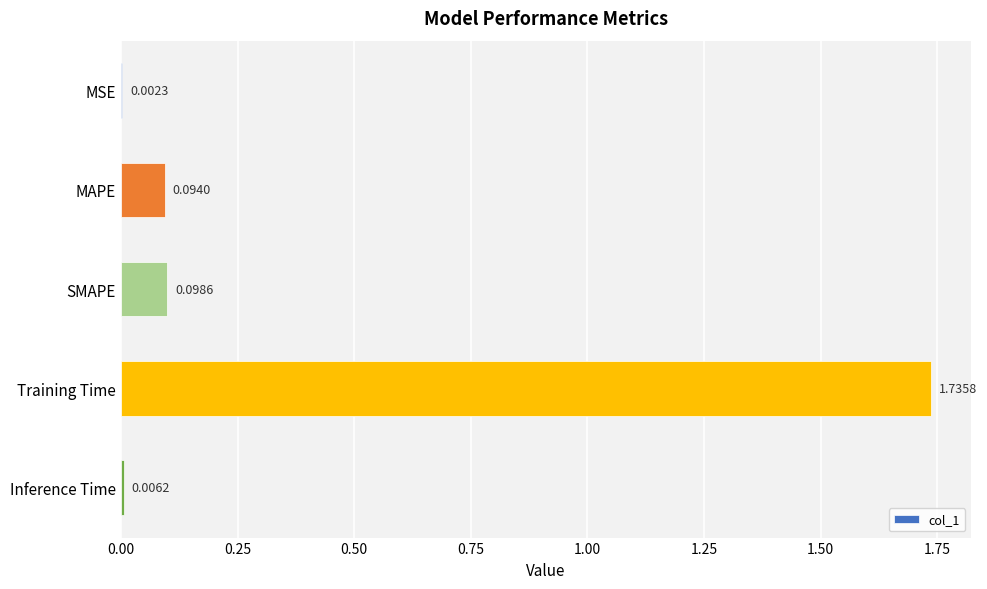

Which category has the highest value across all series?

Training Time